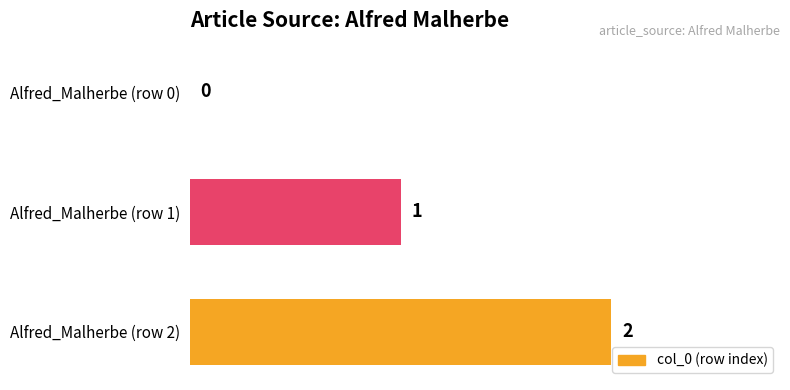

Reading top to bottom, extract all data points from this chart.

Alfred_Malherbe (row 0)=0	Alfred_Malherbe (row 1)=1	Alfred_Malherbe (row 2)=2